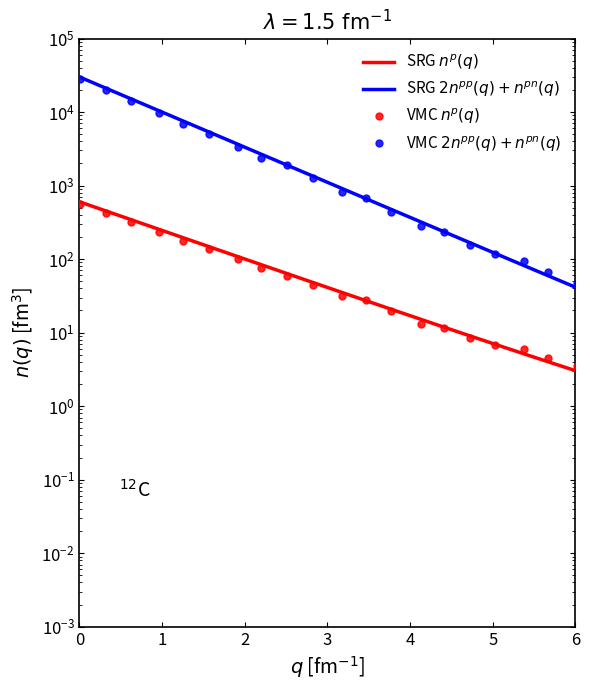

True or false: SRG $2n^{pp}(q)+n^{pn}(q)$ and VMC $n^p(q)$ intersect in this chart.

False